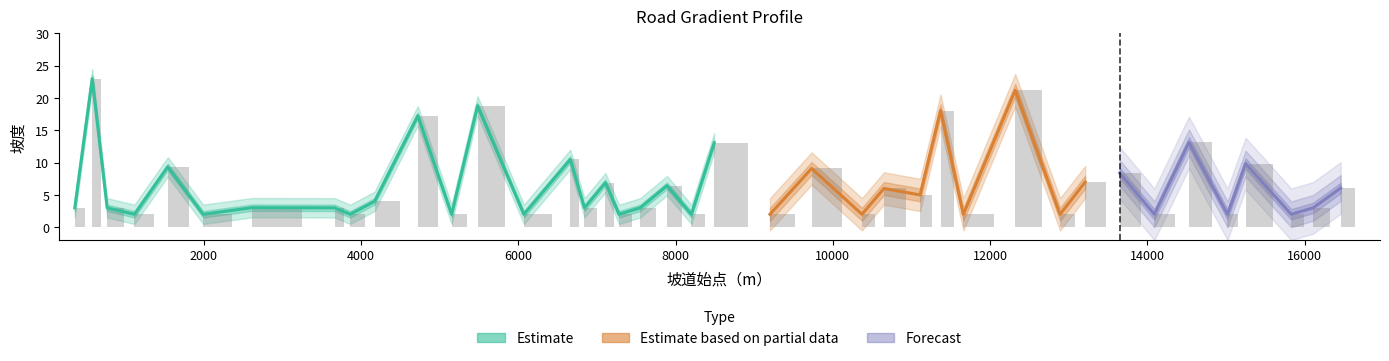

How many bars are there in total?

40